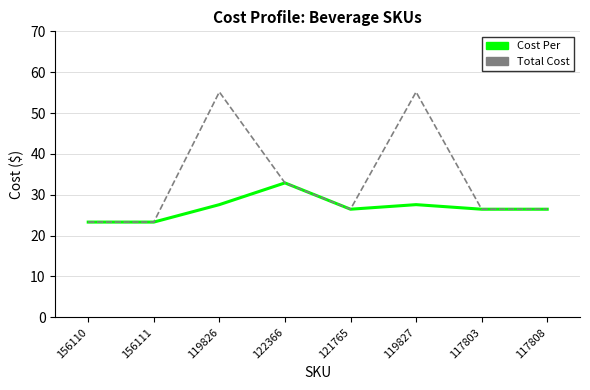

How many interior local peaks does the Cost Per series have?

2